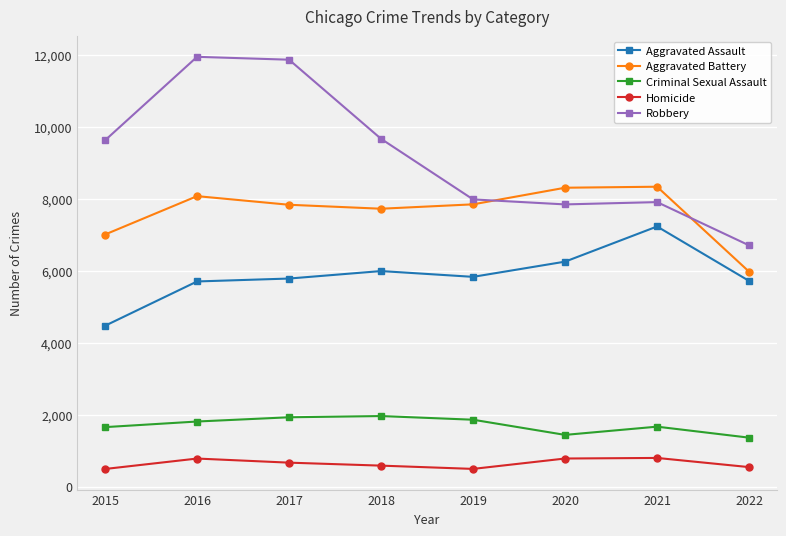

What is the difference between the maximum and minimum values in the Aggravated Assault series?

2761